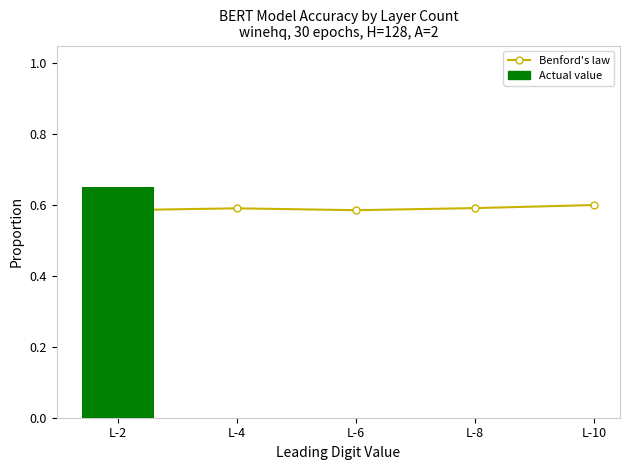

What is the greatest value displayed?

0.6